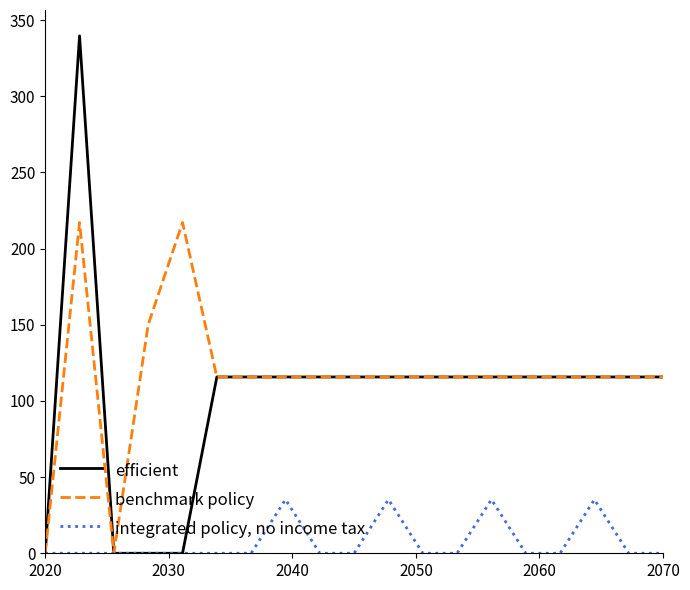

Reading left to right, list all the values displayed in this chart.

efficient: 0.0	339.6	0.0	0.0	0.0	115.7	115.7	115.7	115.7	115.7	115.7	115.7	115.7	115.7	115.7	115.7	115.7	115.7	115.7
benchmark policy: 0.0	217.1	0.0	150.1	217.1	115.7	115.7	115.7	115.7	115.7	115.7	115.7	115.7	115.7	115.7	115.7	115.7	115.7	115.7
integrated policy, no income tax: 0.0	0.0	0.0	0.0	0.0	0.0	0.0	35.3	0.0	0.0	35.3	0.0	0.0	35.3	0.0	0.0	35.3	0.0	0.0